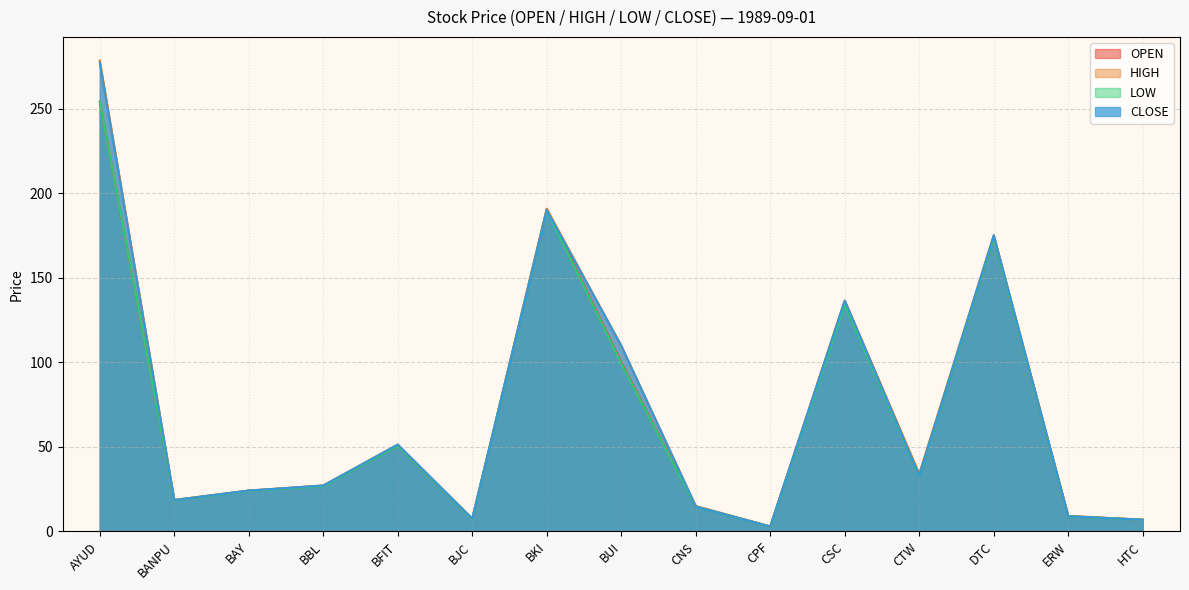

Does the chart have visible grid lines?

Yes